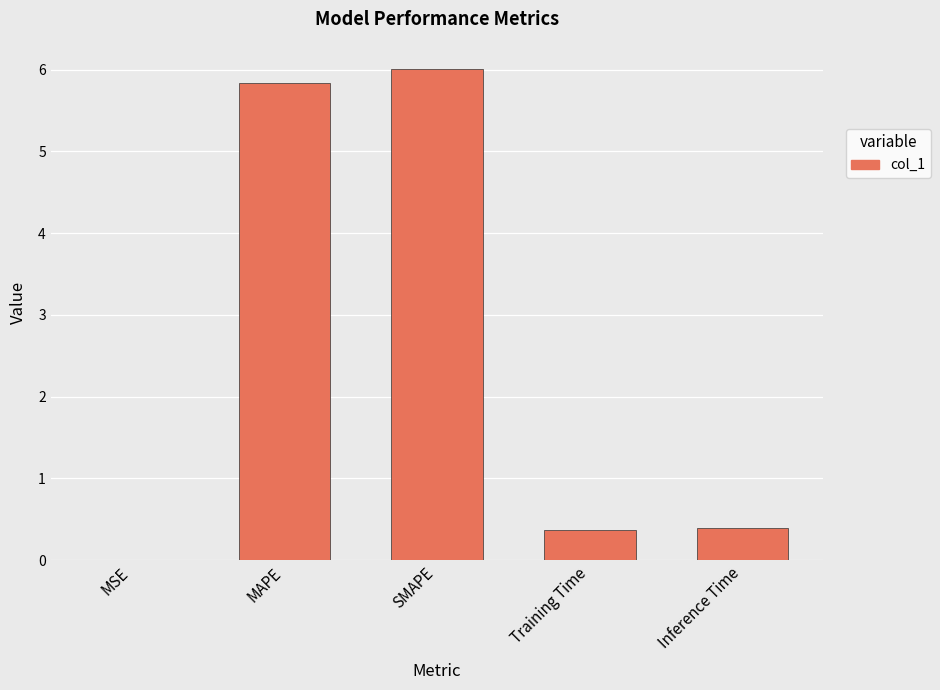

Is it true that the value at MAPE is 5.8?

True